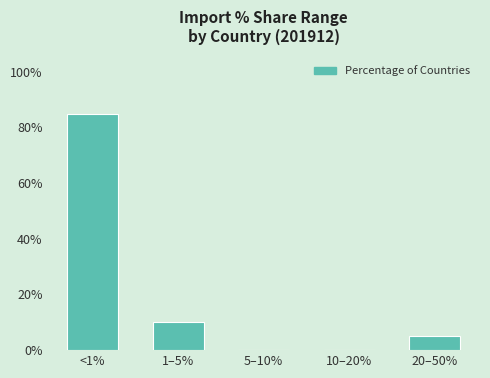

Reading left to right, what are all the values shown in this chart?

<1%=84.6	1–5%=10.3	5–10%=0.0	10–20%=0.0	20–50%=5.1